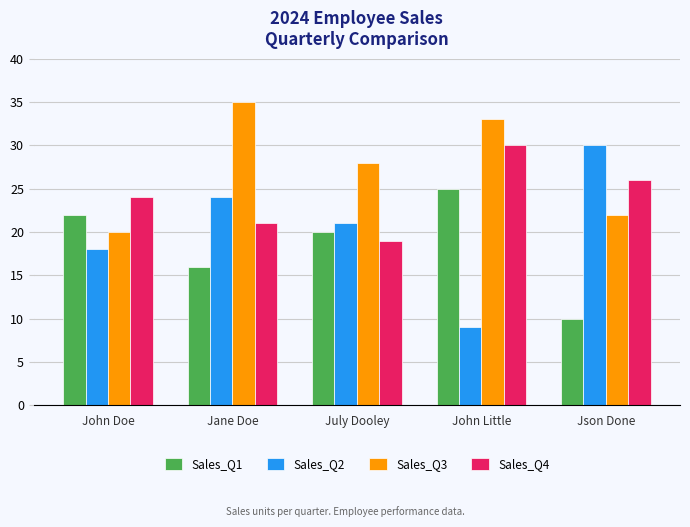

What is the value of the Sales_Q3 bar at the 2nd from the left?

35